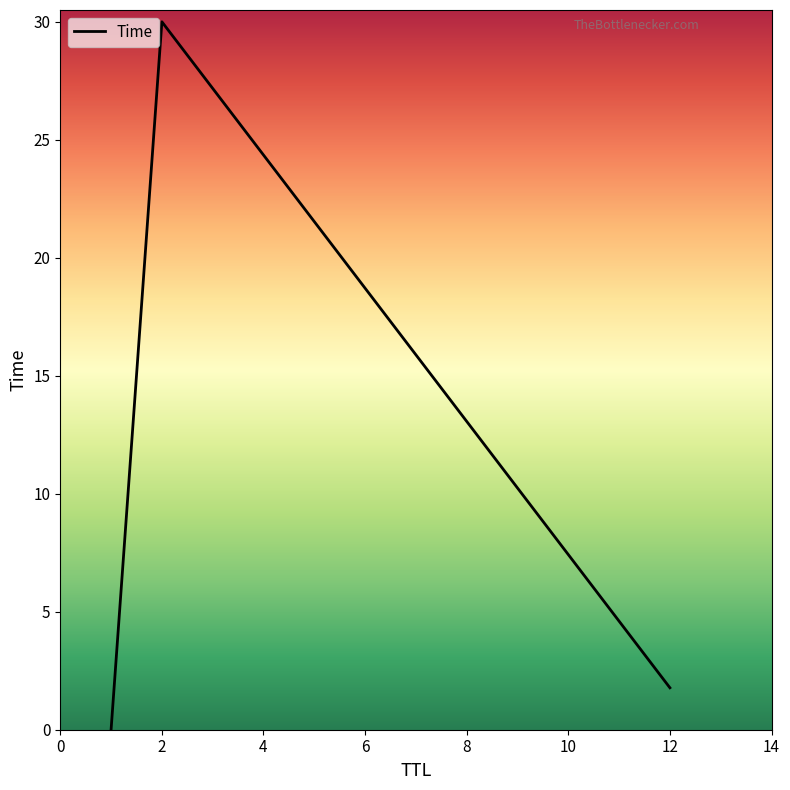

What is the average value?

10.6